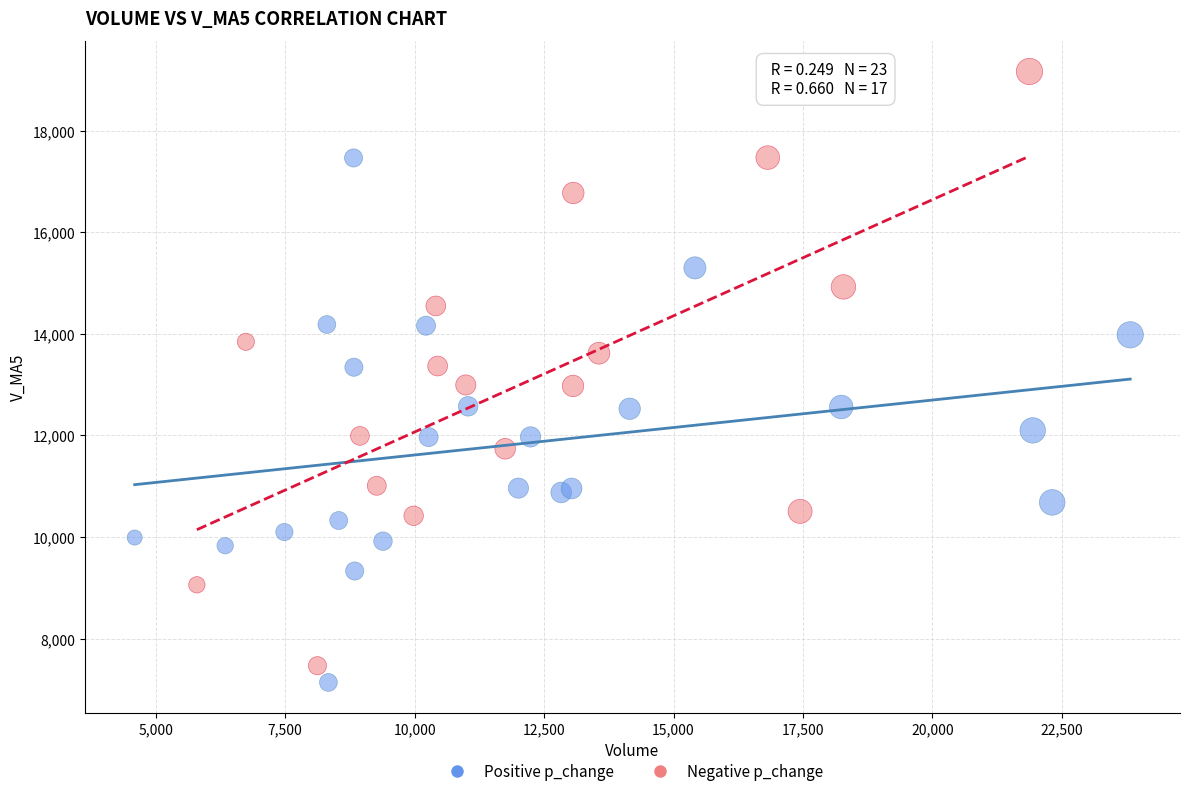

Which series contains the highest Y value?

Negative p_change